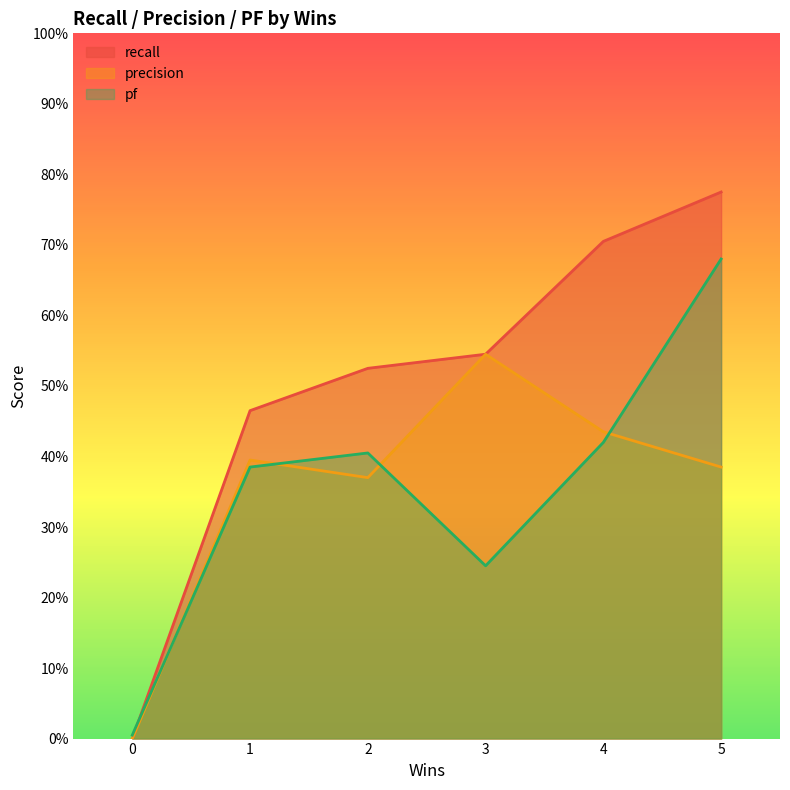

What is the sum of the pf values at 0 and 1?

0.4